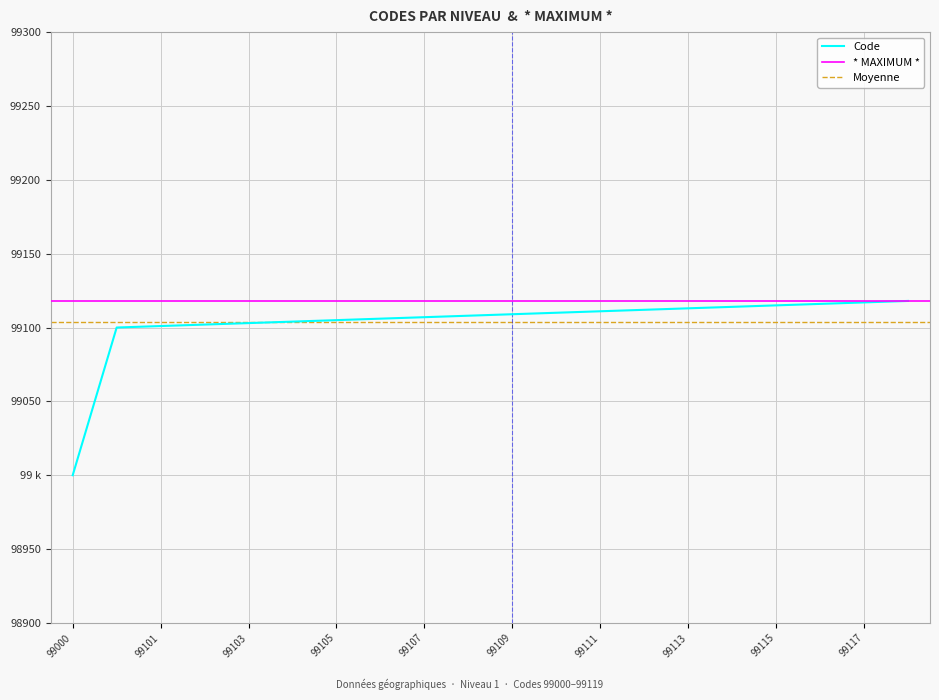

What is the value of the 4th point from the left?

99102